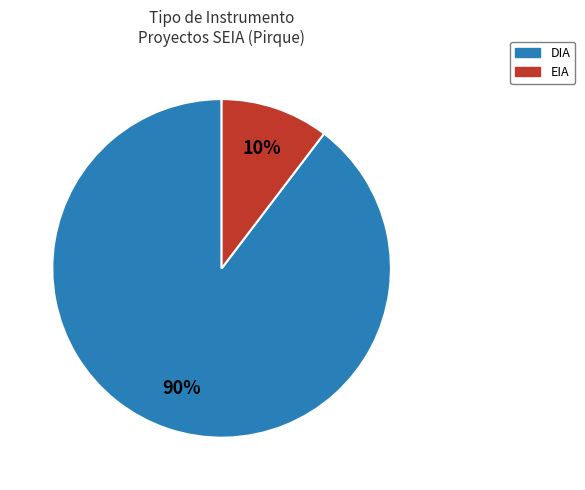

Rank the categories by value from lowest to highest.

EIA, DIA